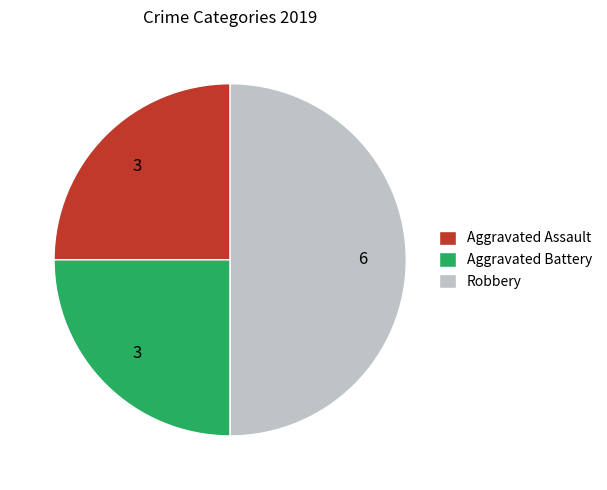

Combined, do Robbery and Aggravated Assault account for over 50%?

Yes